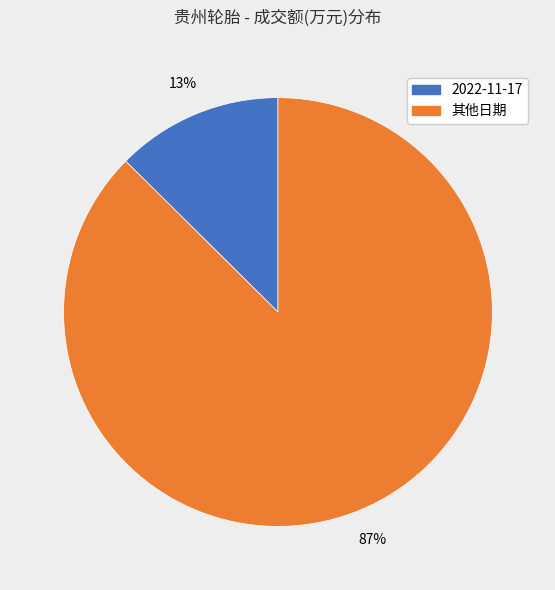

Is there any slice that represents more than half of the pie?

Yes